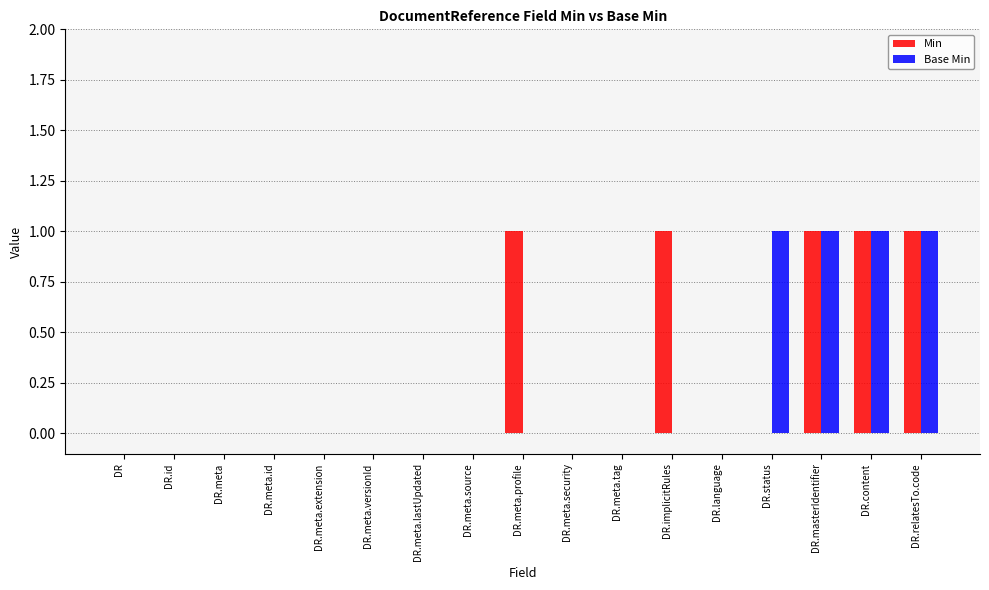

Reading left to right, list all the values displayed in this chart.

Min: DR=0	DR.id=0	DR.meta=0	DR.meta.id=0	DR.meta.extension=0	DR.meta.versionId=0	DR.meta.lastUpdated=0	DR.meta.source=0	DR.meta.profile=1	DR.meta.security=0	DR.meta.tag=0	DR.implicitRules=1	DR.language=0	DR.status=0	DR.masterIdentifier=1	DR.content=1	DR.relatesTo.code=1
Base Min: DR=0	DR.id=0	DR.meta=0	DR.meta.id=0	DR.meta.extension=0	DR.meta.versionId=0	DR.meta.lastUpdated=0	DR.meta.source=0	DR.meta.profile=0	DR.meta.security=0	DR.meta.tag=0	DR.implicitRules=0	DR.language=0	DR.status=1	DR.masterIdentifier=1	DR.content=1	DR.relatesTo.code=1